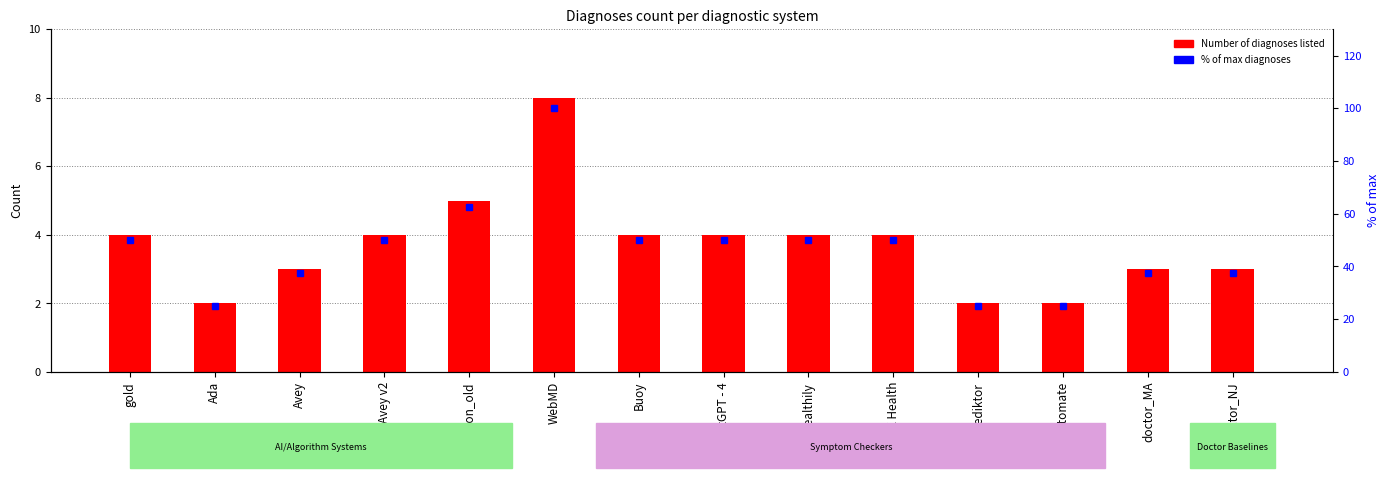

Rank the series by their maximum value, from highest to lowest.

% of max diagnoses, Number of diagnoses listed